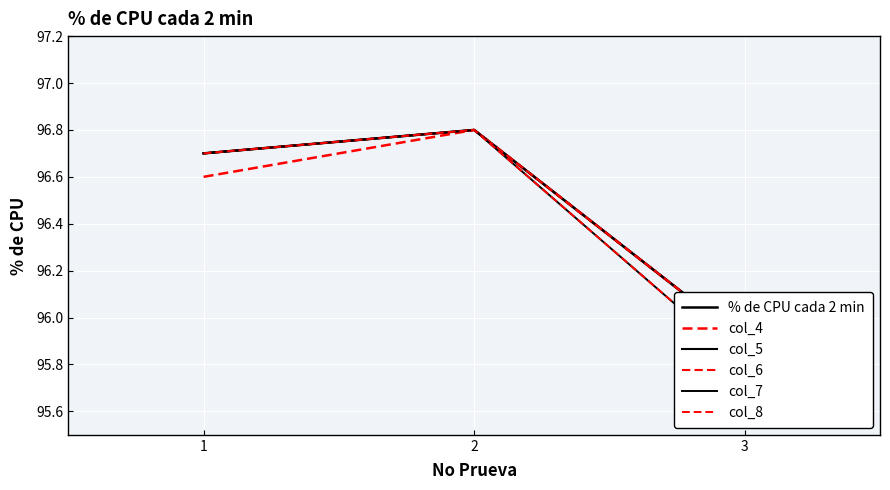

Which series has the largest total across all categories?

% de CPU cada 2 min